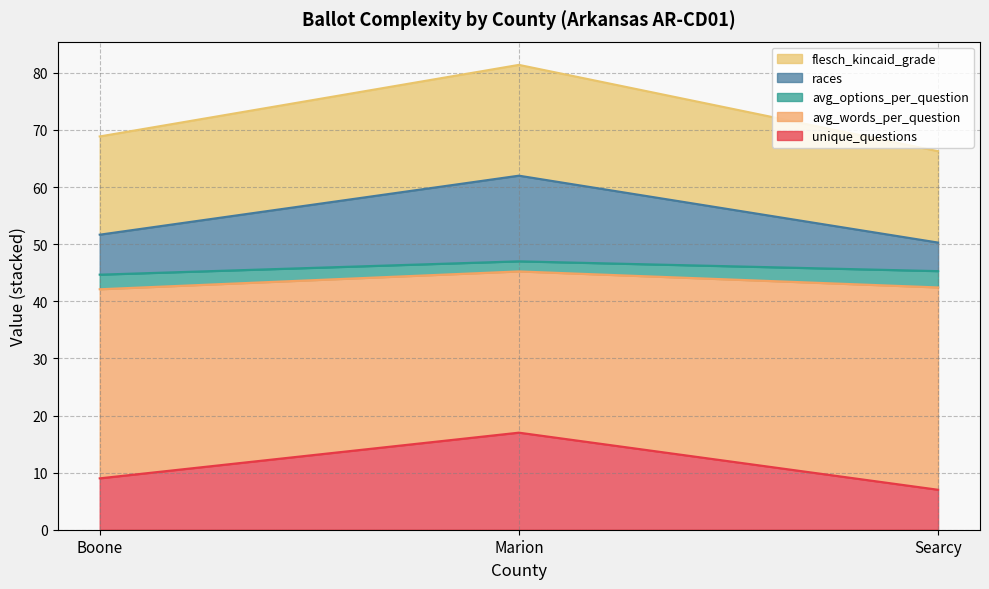

What is the label of the 2nd point from the left?

Marion